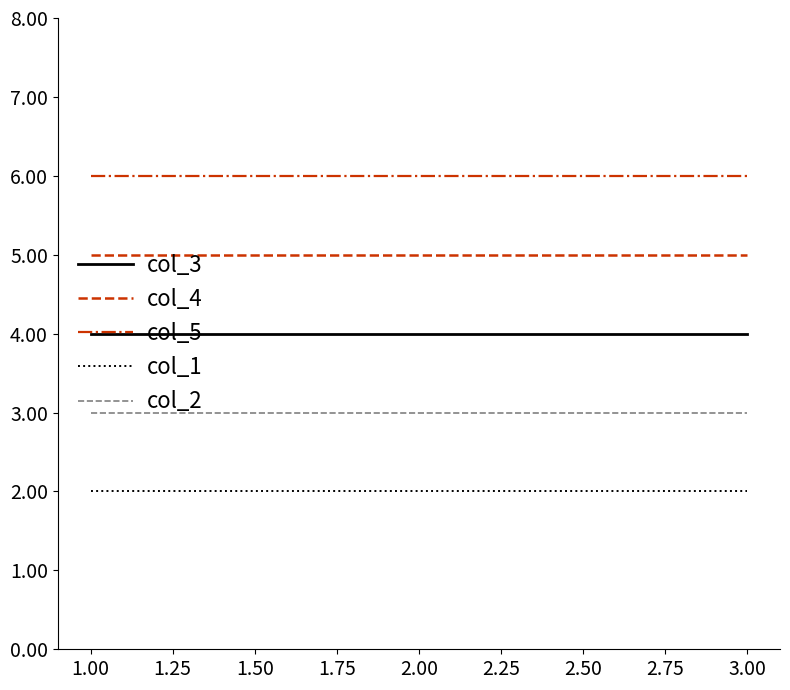

List the series in order of their overall mean, highest first.

col_5, col_4, col_3, col_2, col_1